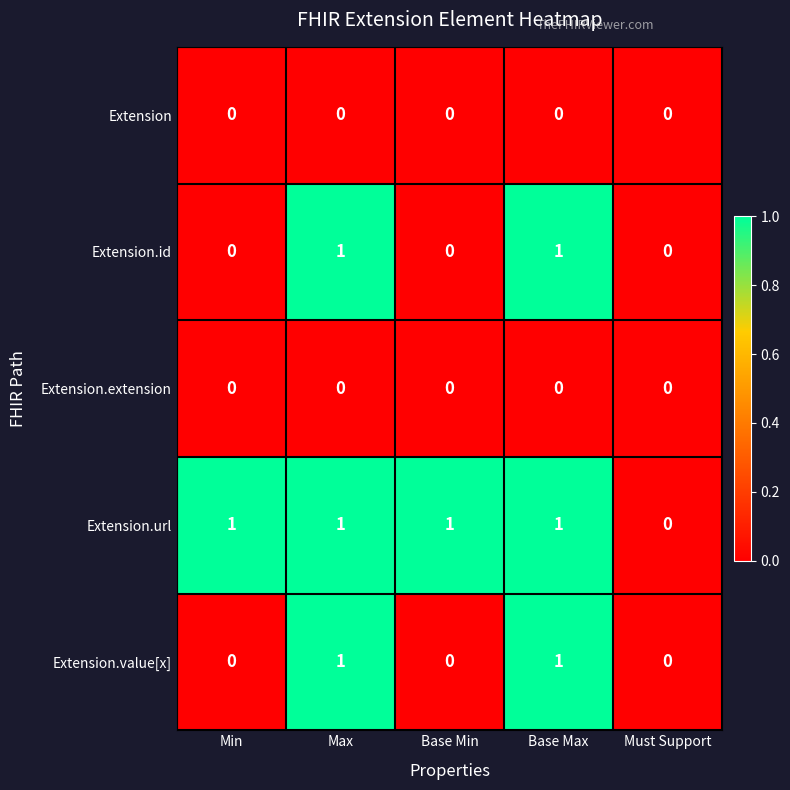

Reading left to right, what are all the values shown in this chart?

Extension: 0	0	0	0	0
Extension.id: 0	1	0	1	0
Extension.extension: 0	0	0	0	0
Extension.url: 1	1	1	1	0
Extension.value[x]: 0	1	0	1	0